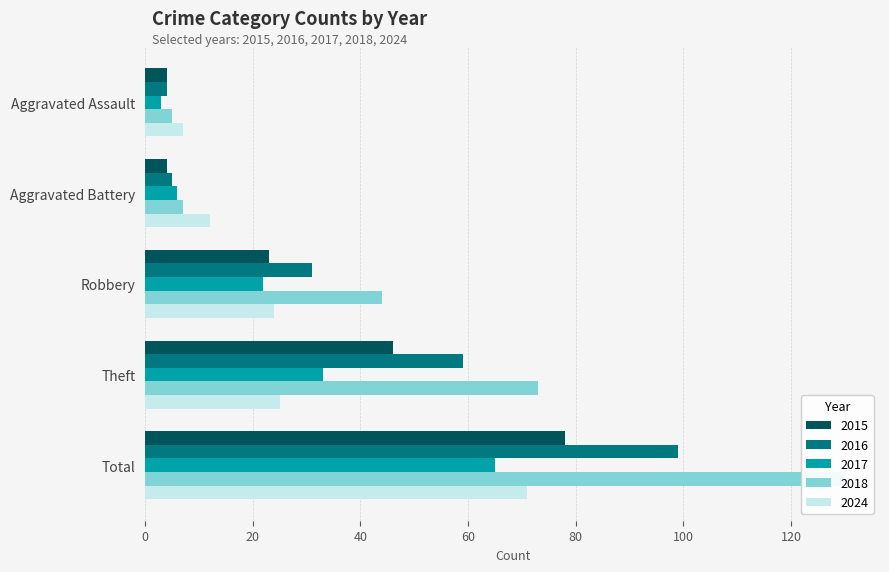

What is the value of the 2016 bar at the 5th from the left?

99